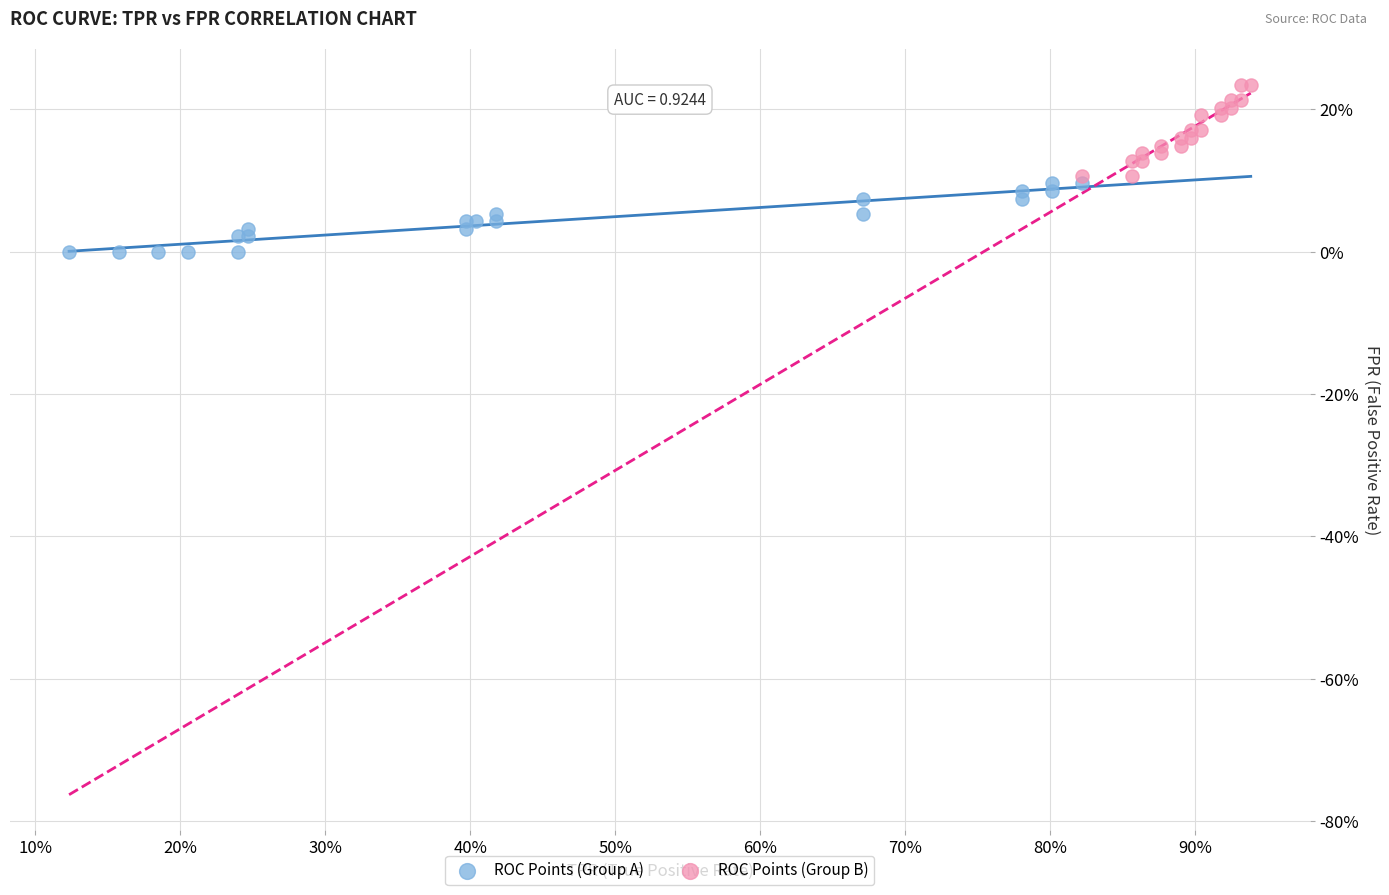

What are all the series names shown in the legend?

ROC Points (Group A), ROC Points (Group B)